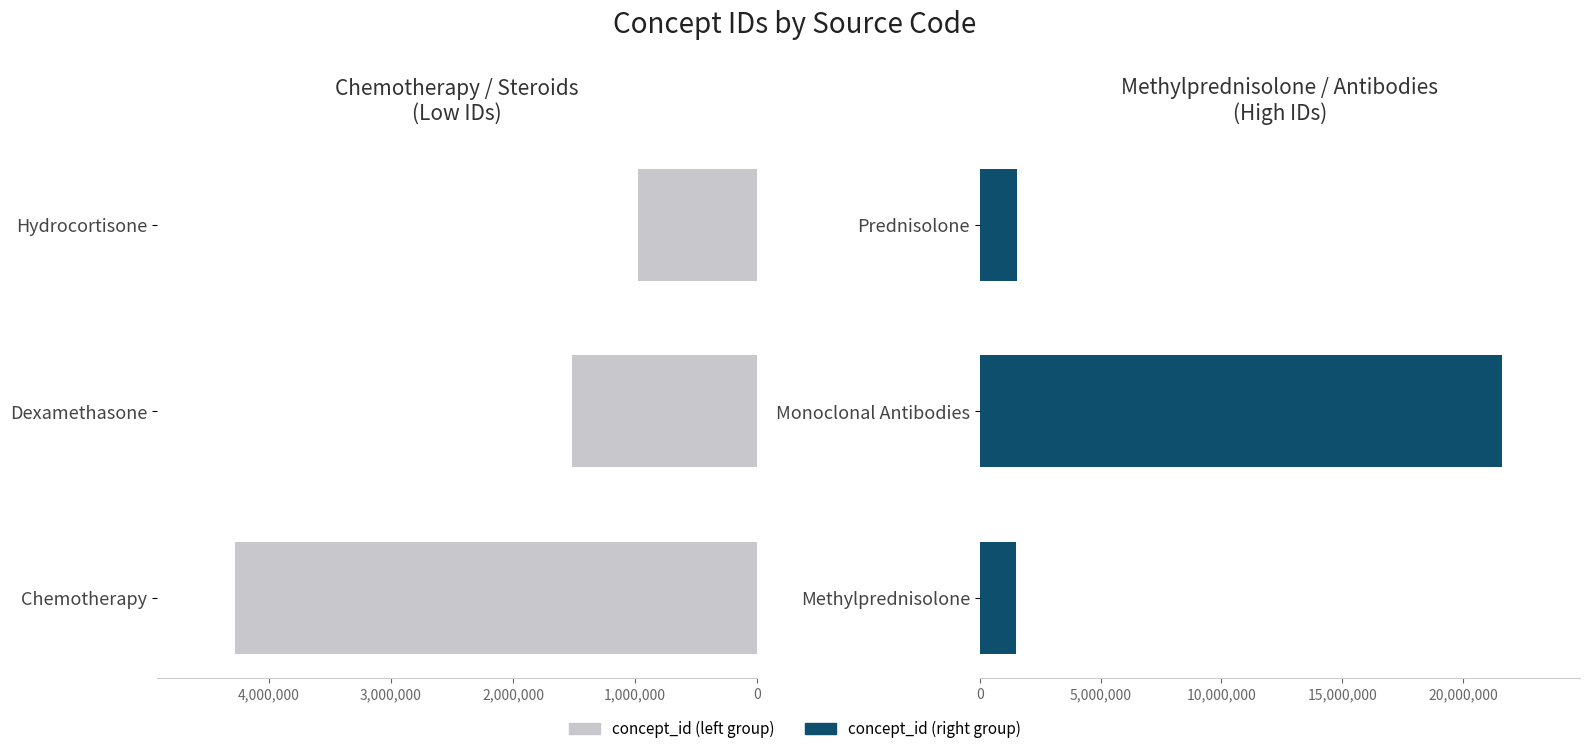

What are all the series names shown in the legend?

concept_id (left), concept_id (right)